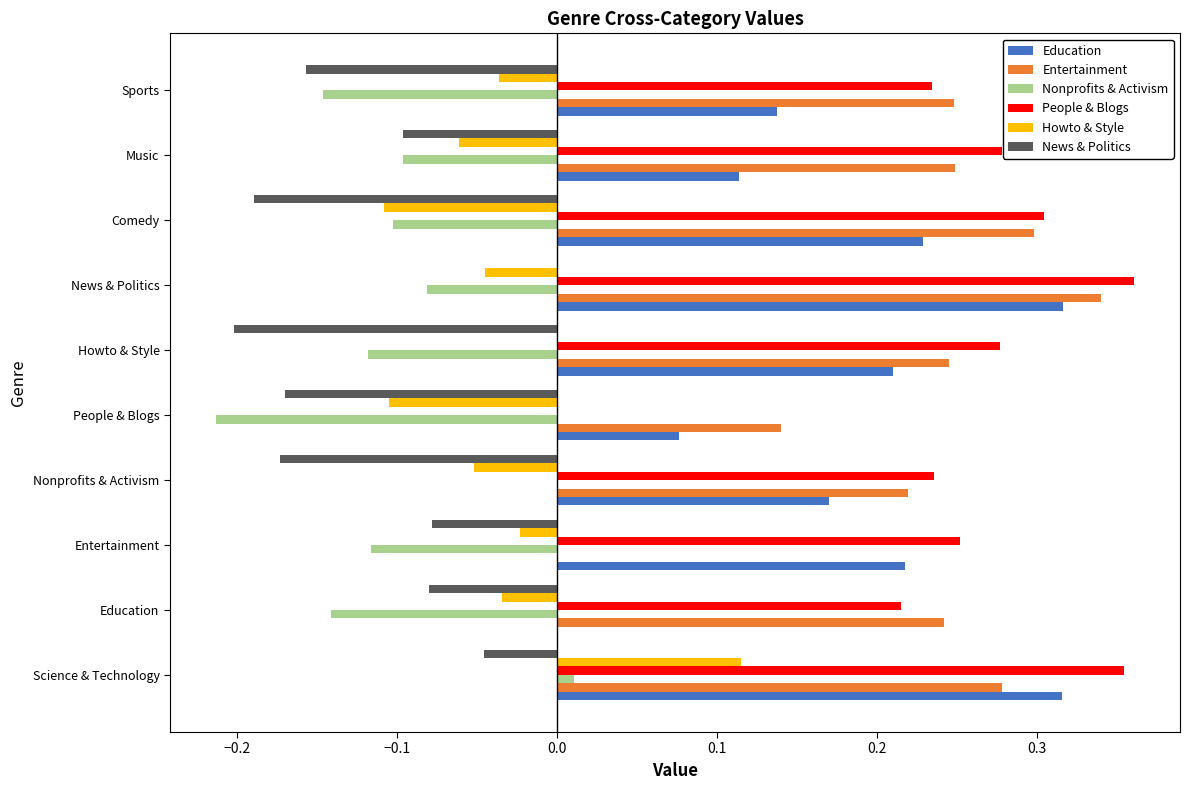

True or false: Nonprofits & Activism has a value of -0.1 at Entertainment.

True